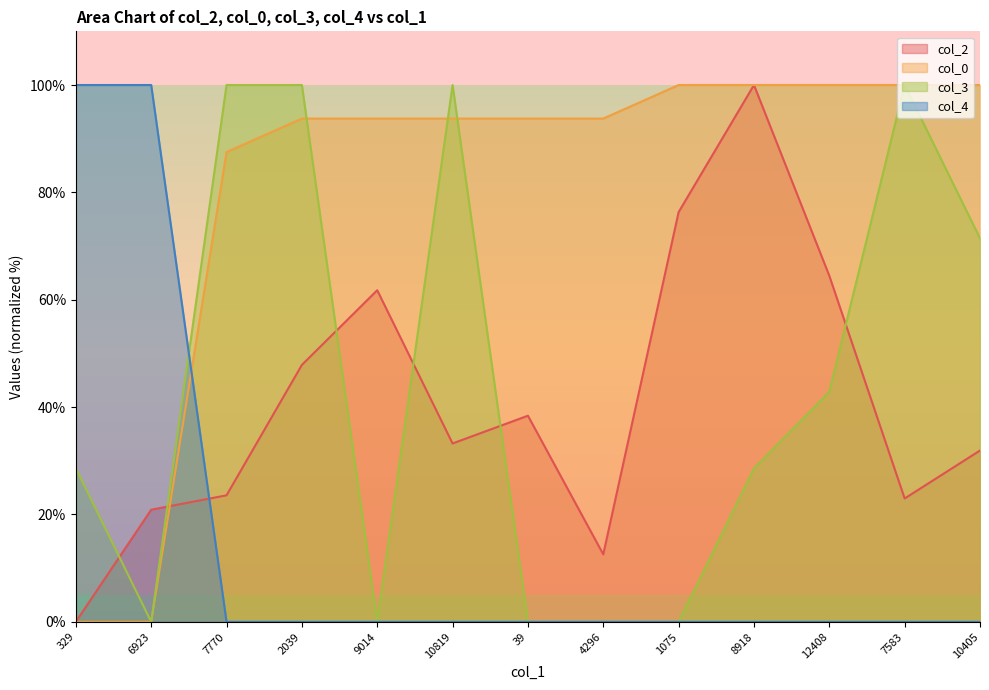

Between 1075 and 10405, which is larger?

1075